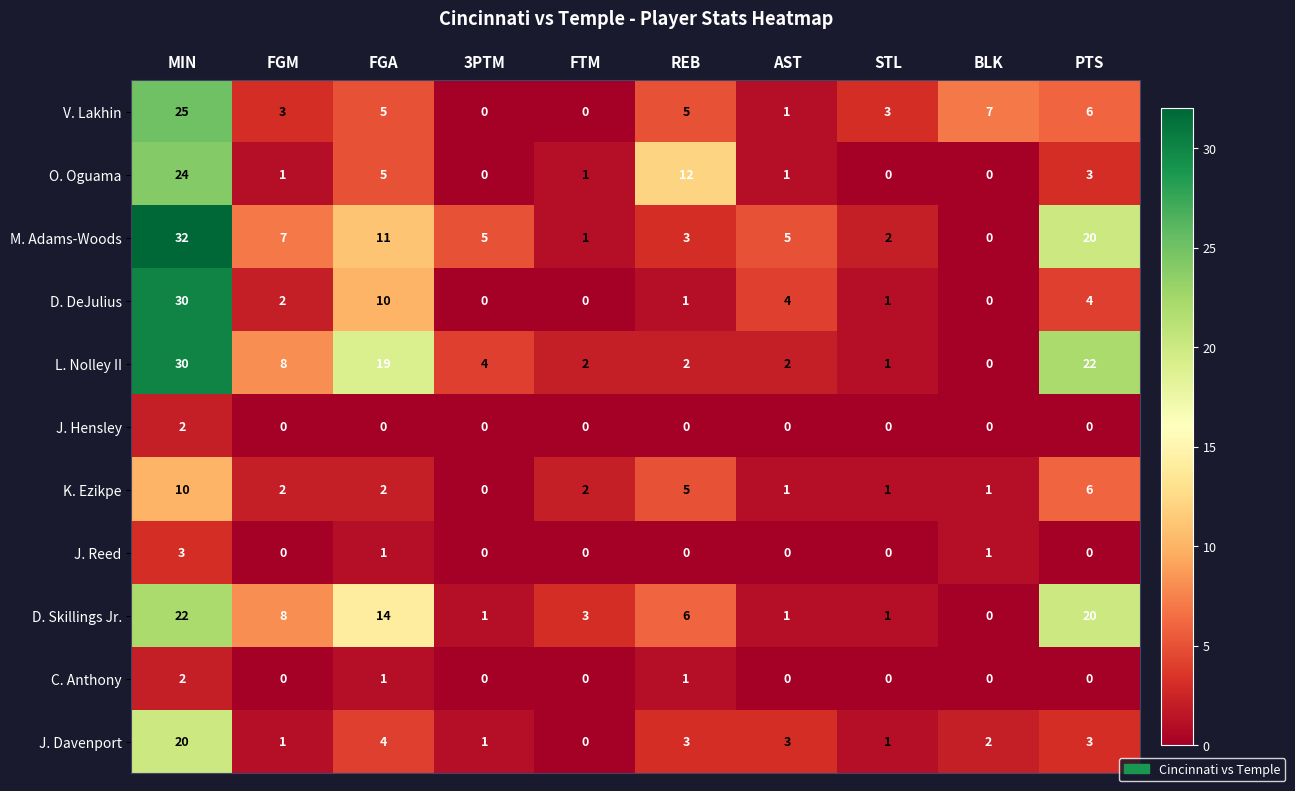

How many values in D. DeJulius are above zero?

7